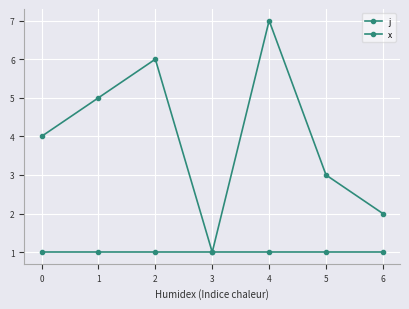

What is the sum of all j values?

28